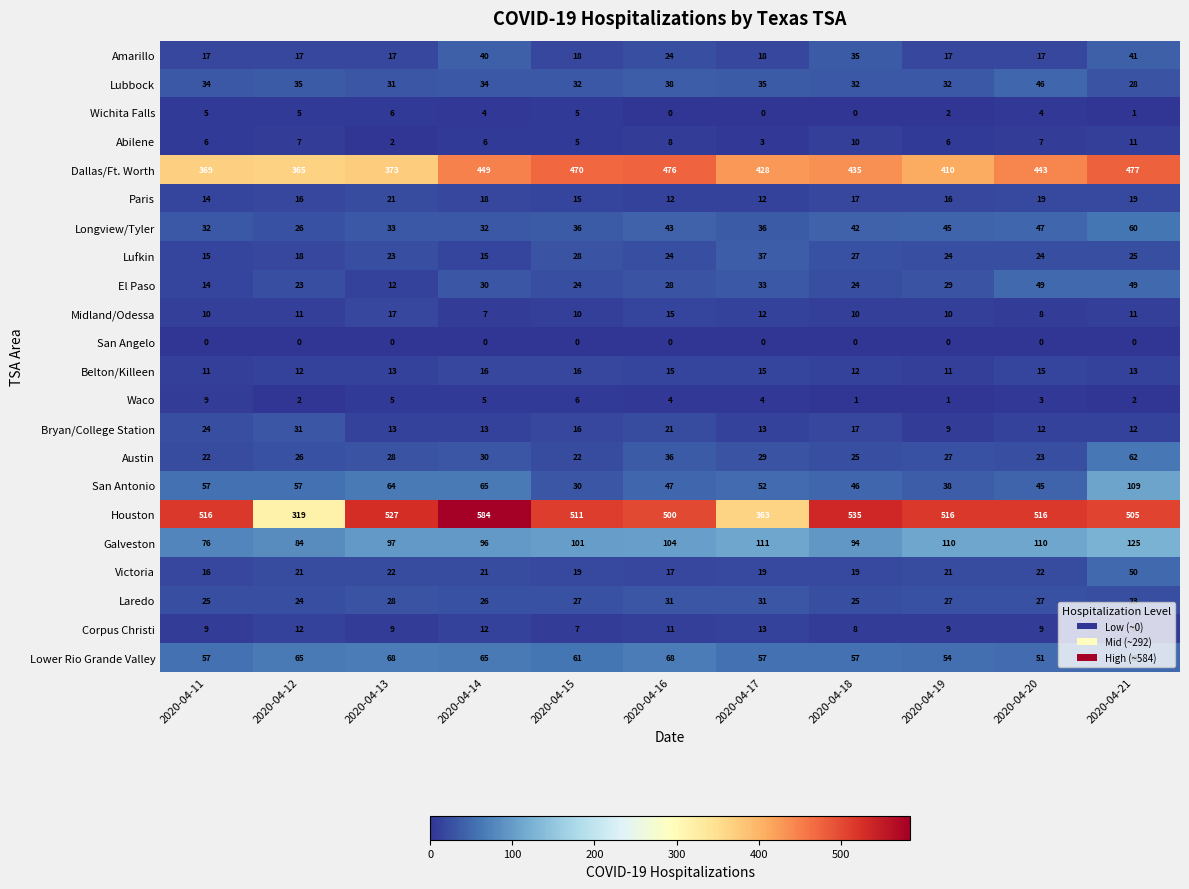

What value does the Corpus Christi series have at 2020-04-20?

9